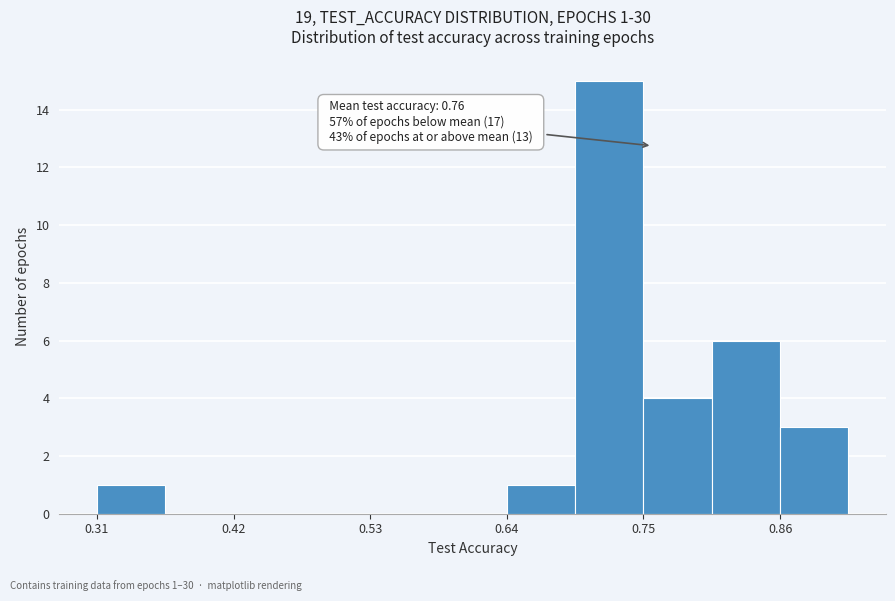

Around what value on the x-axis is the tallest bar? Give the approximate position of its centre, as read against the axis.

0.72